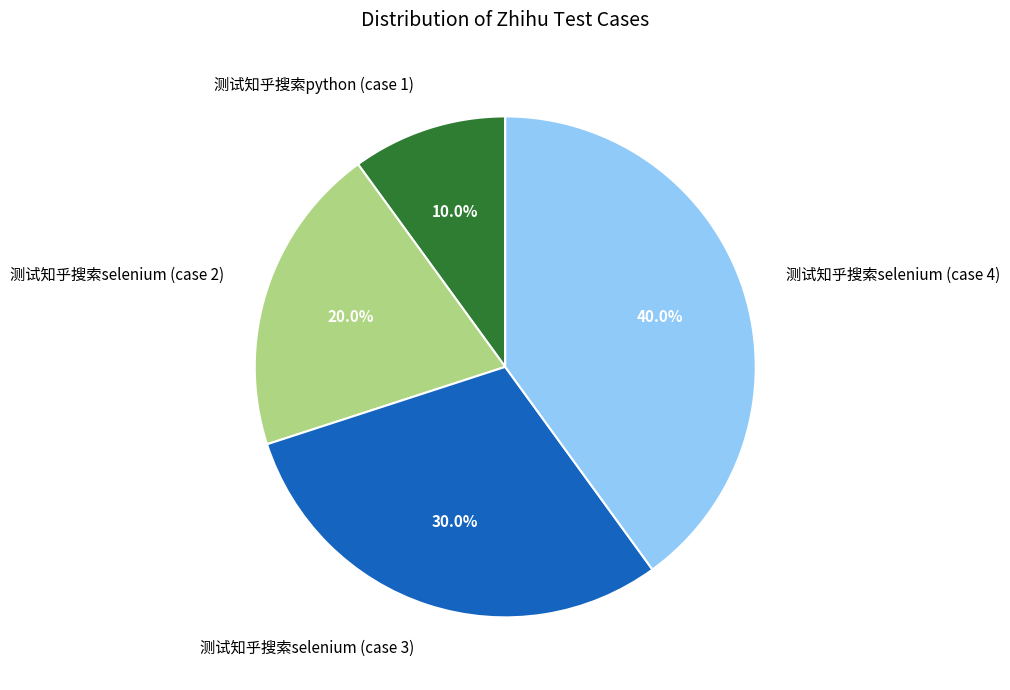

Rank the categories by value from lowest to highest.

测试知乎搜索python (case 1), 测试知乎搜索selenium (case 2), 测试知乎搜索selenium (case 3), 测试知乎搜索selenium (case 4)